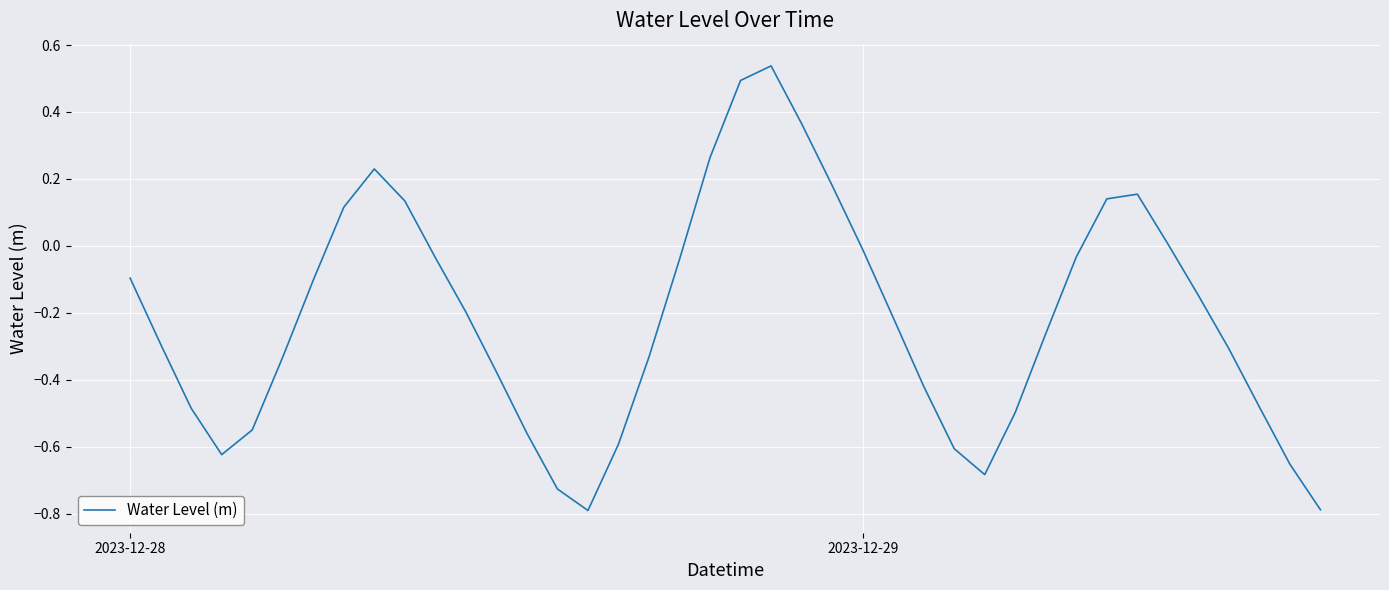

How many values exceed 0?

11